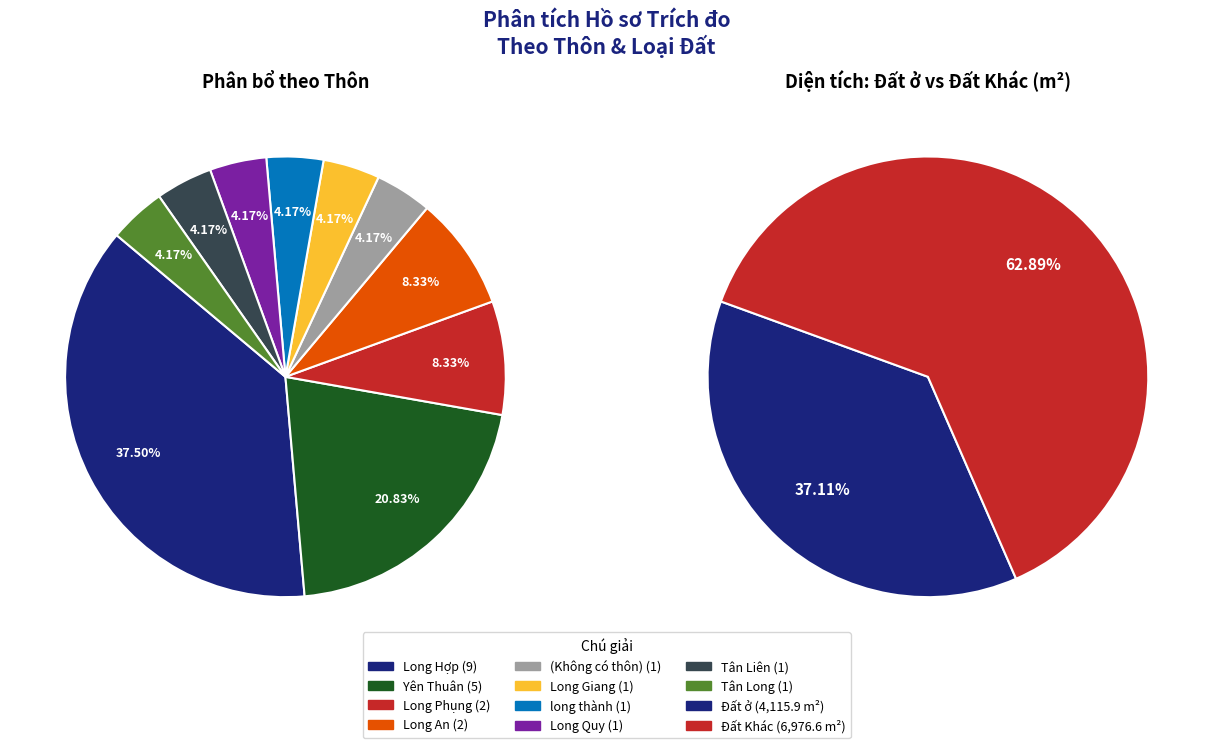

Between Yên Thuân and Other, which is larger?

Yên Thuân